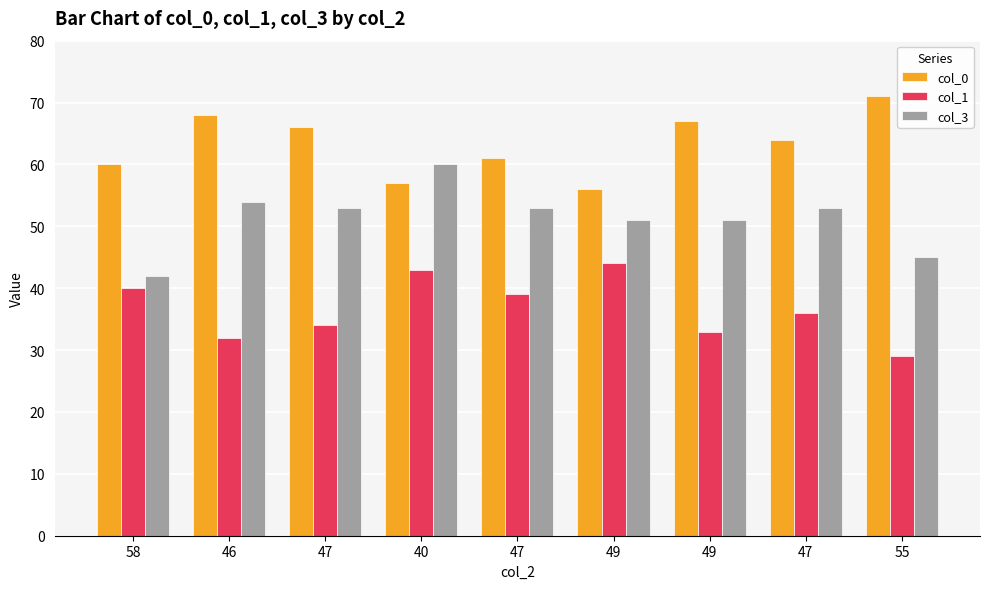

Rank the series by their maximum value, from lowest to highest.

col_1, col_3, col_0